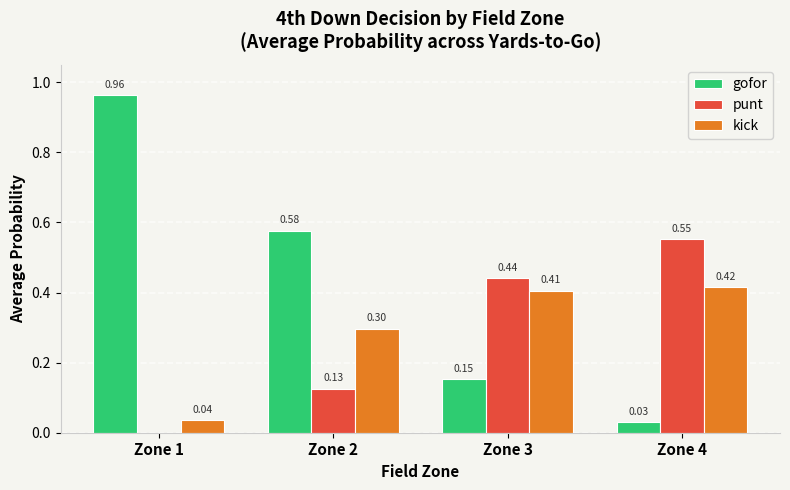

Is the value of kick at Zone 2 greater than the value of gofor at Zone 2?

No